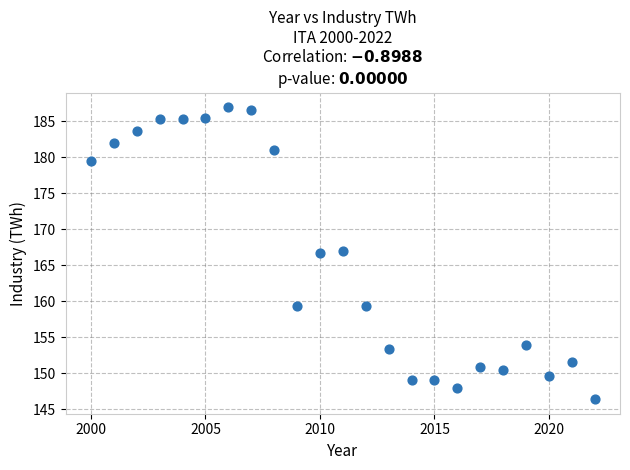

What is the range of X values (max minus min)?

22.0